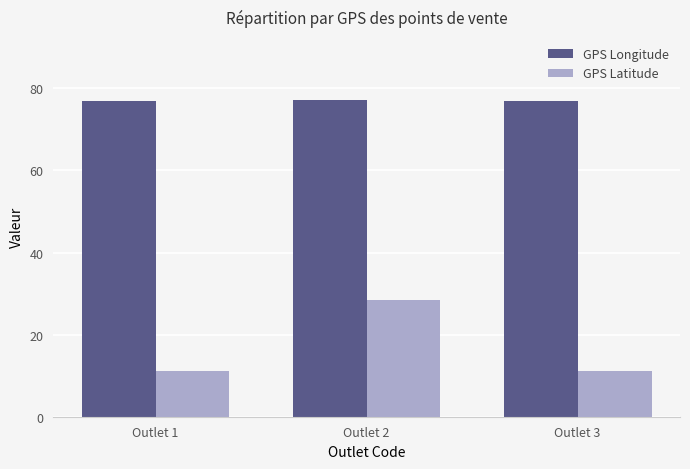

What is the highest value of the GPS Longitude series?

77.1